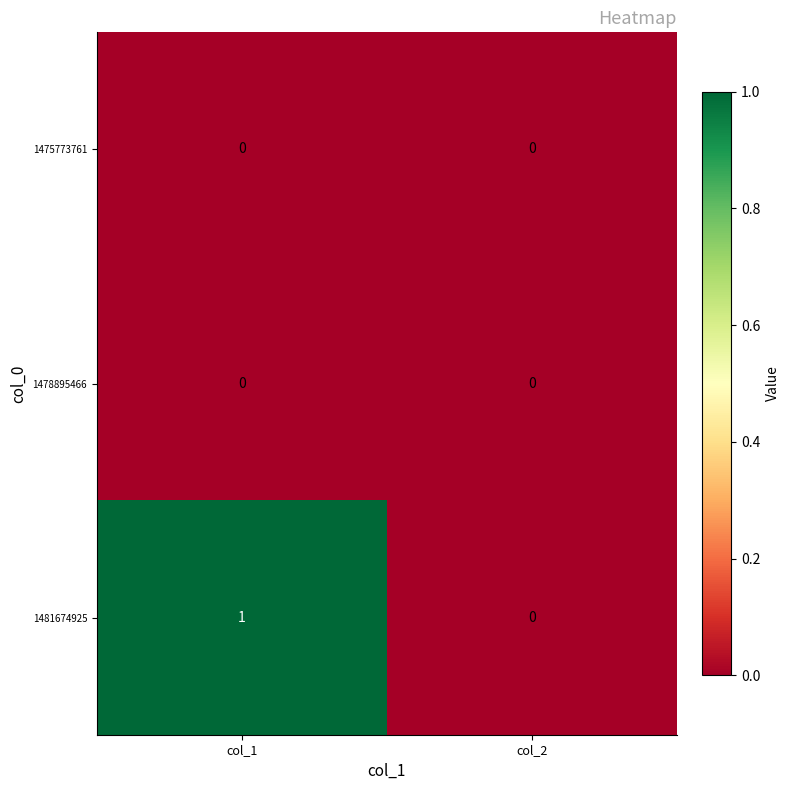

Which category has the highest value across all series?

col_1